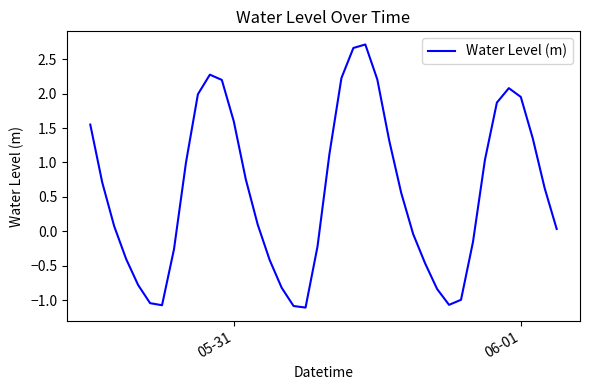

What is the sum of all values?

23.2